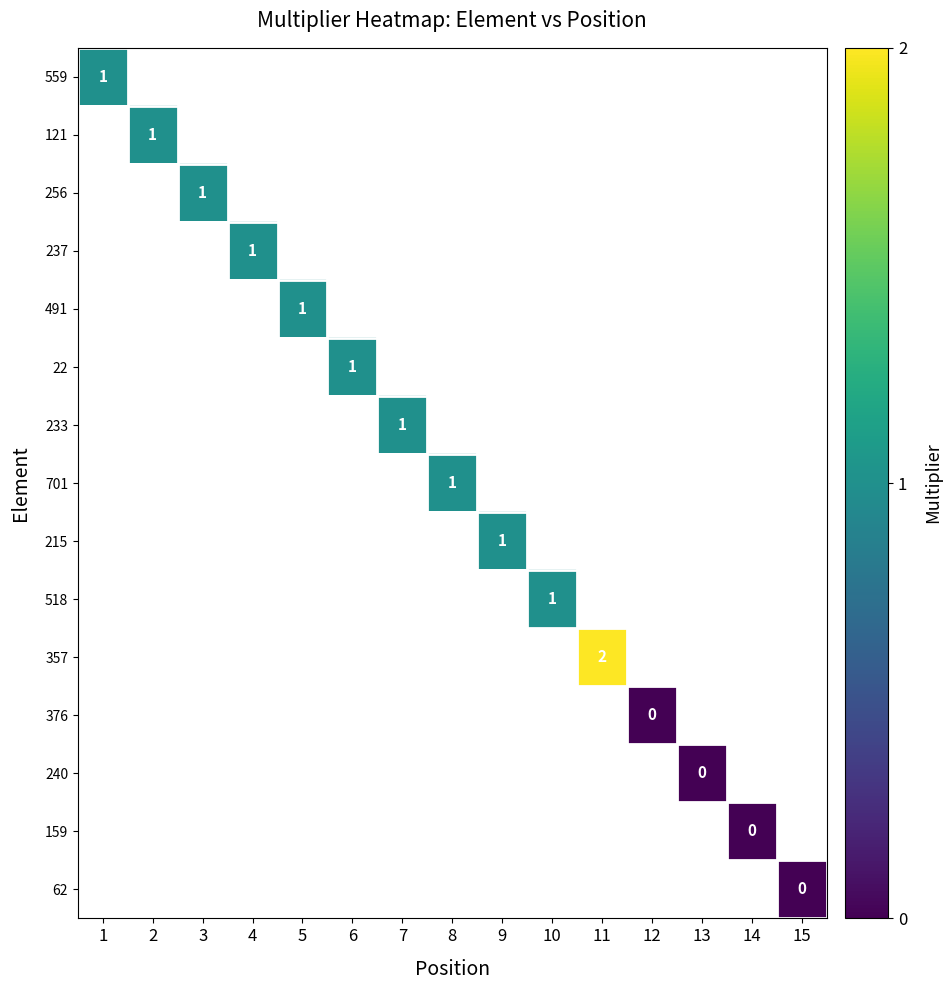

At how many categories does at least one series exceed 1?

1